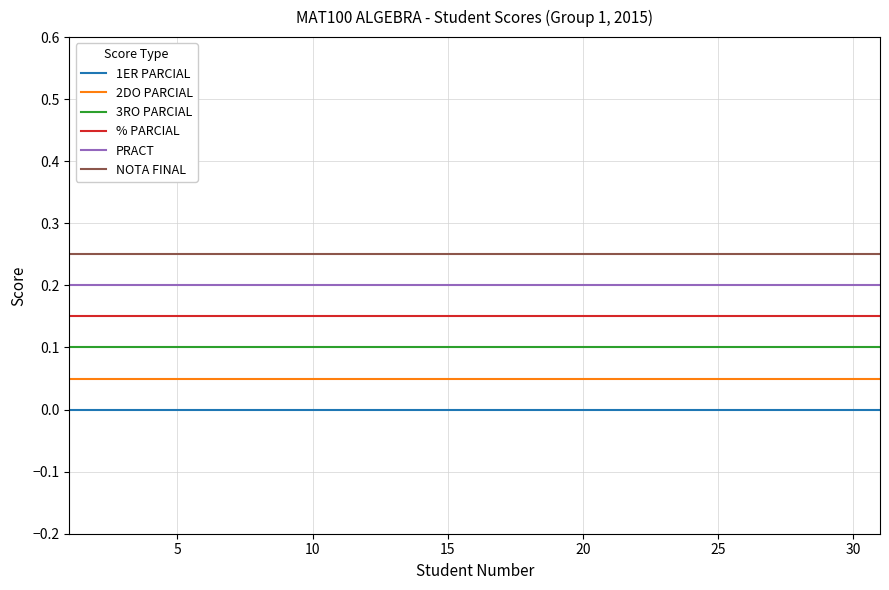

Which series has the largest total across all categories?

NOTA FINAL